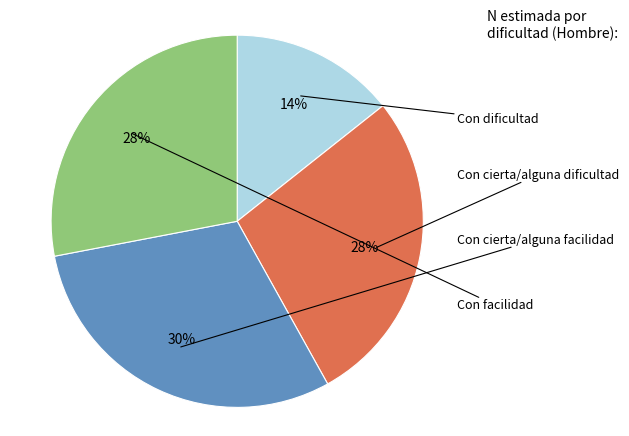

Is there any slice that represents more than half of the pie?

No